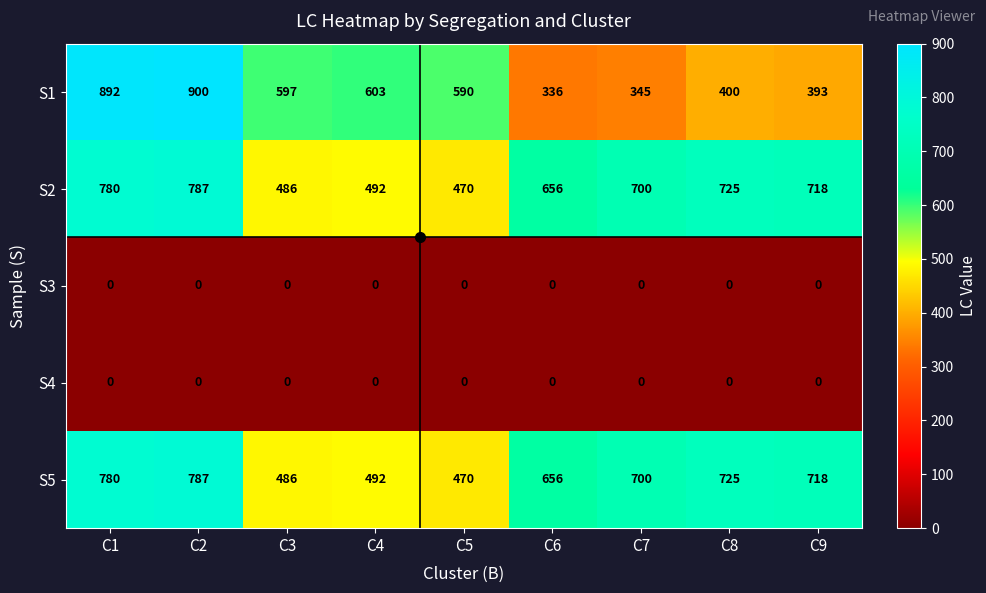

Where is S1 nearest to the value 618?

C4